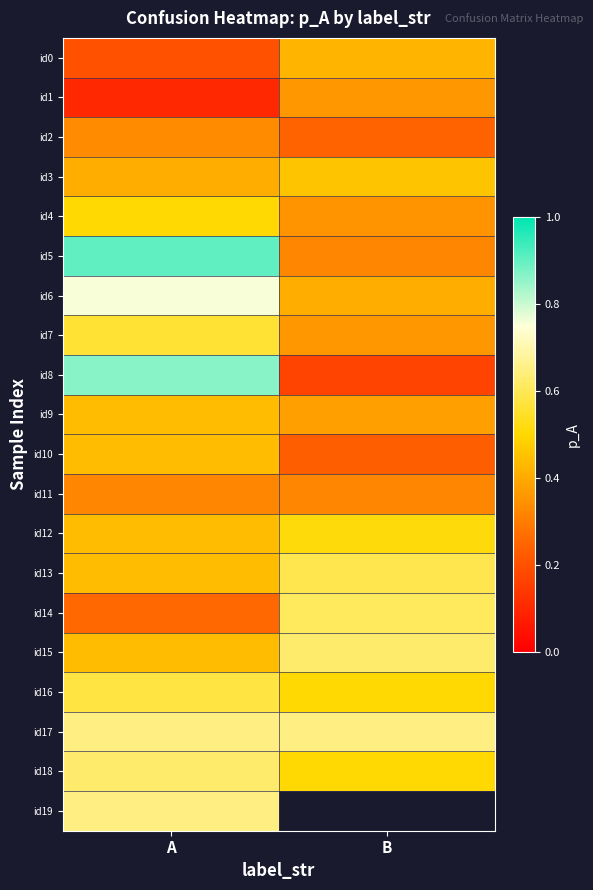

What is the maximum value shown in the chart?

0.9